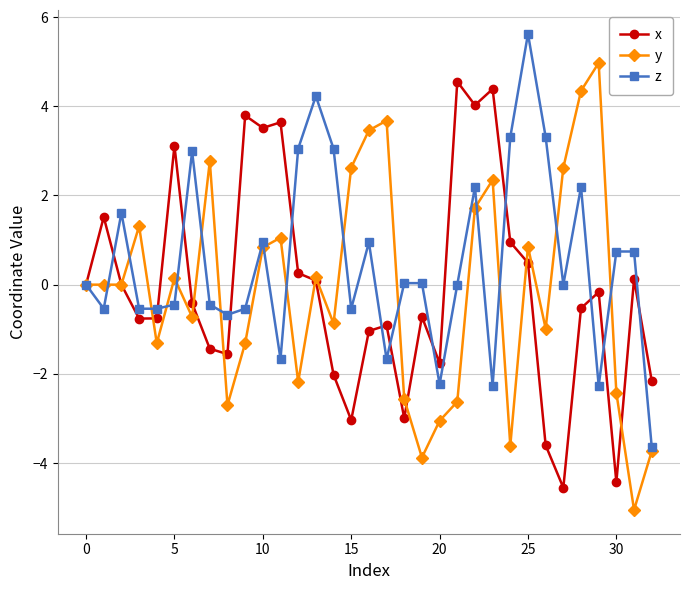

What is the value of the y point at the 28th from the left?

2.6